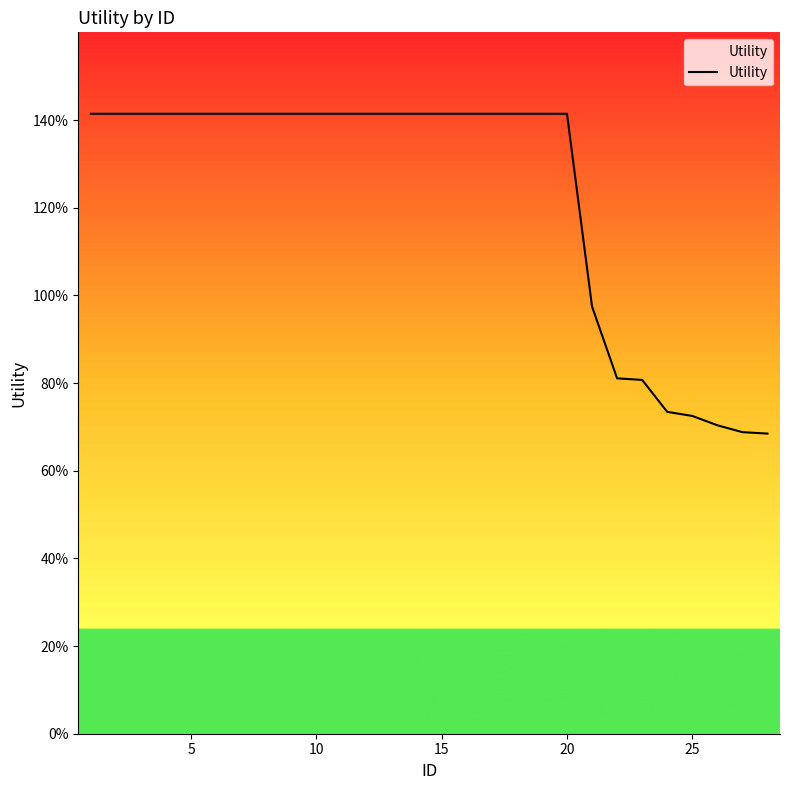

Does the chart display data point markers on the line(s)?

No